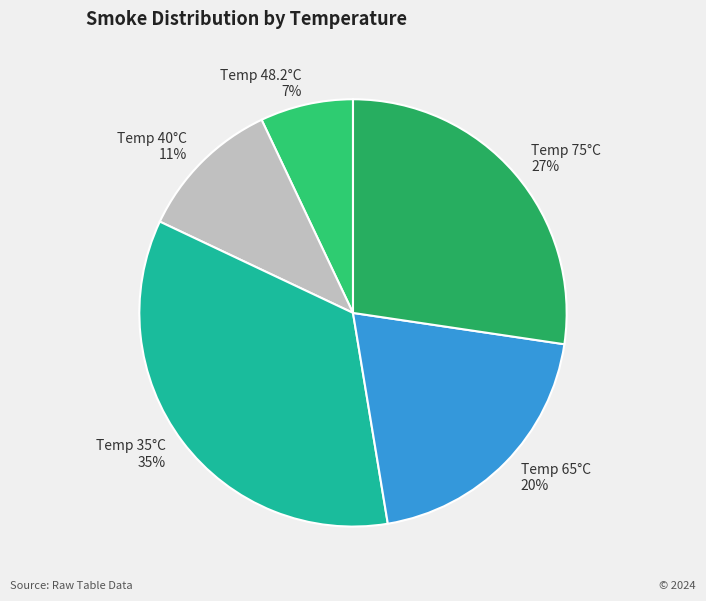

Is there any slice that represents more than half of the pie?

No